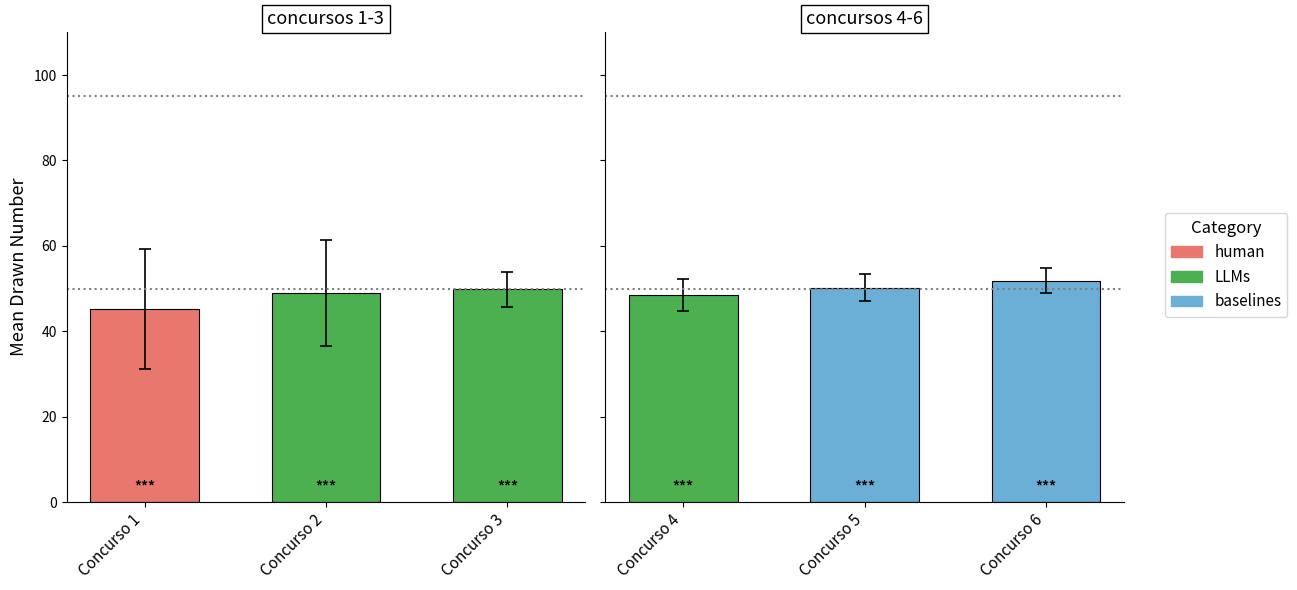

Does the chart contain stacked bars?

No